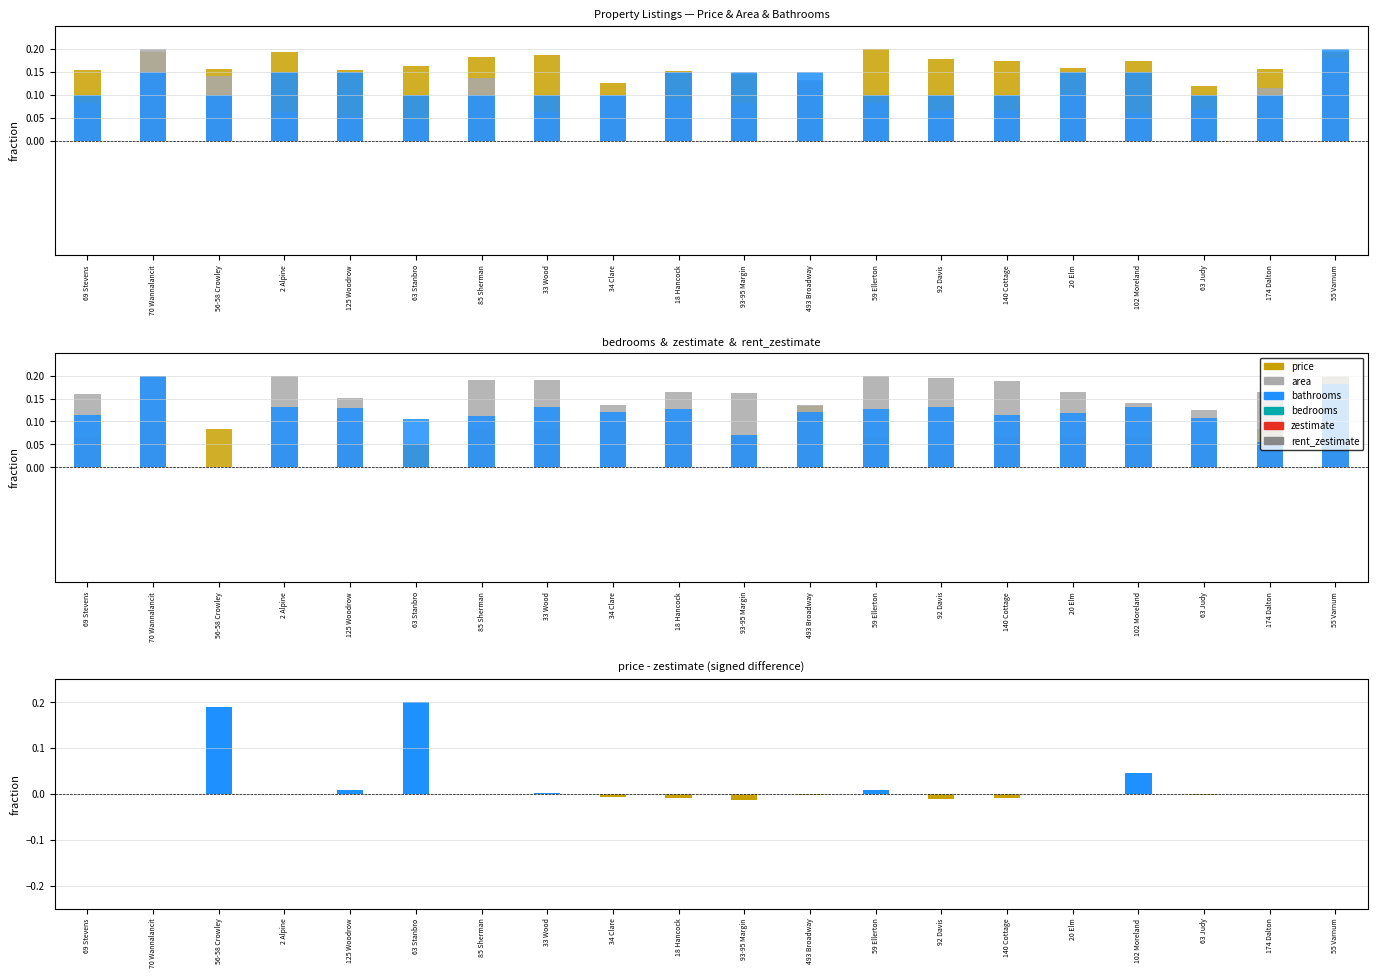

Count the bedrooms values in the range 0 to 1.

20